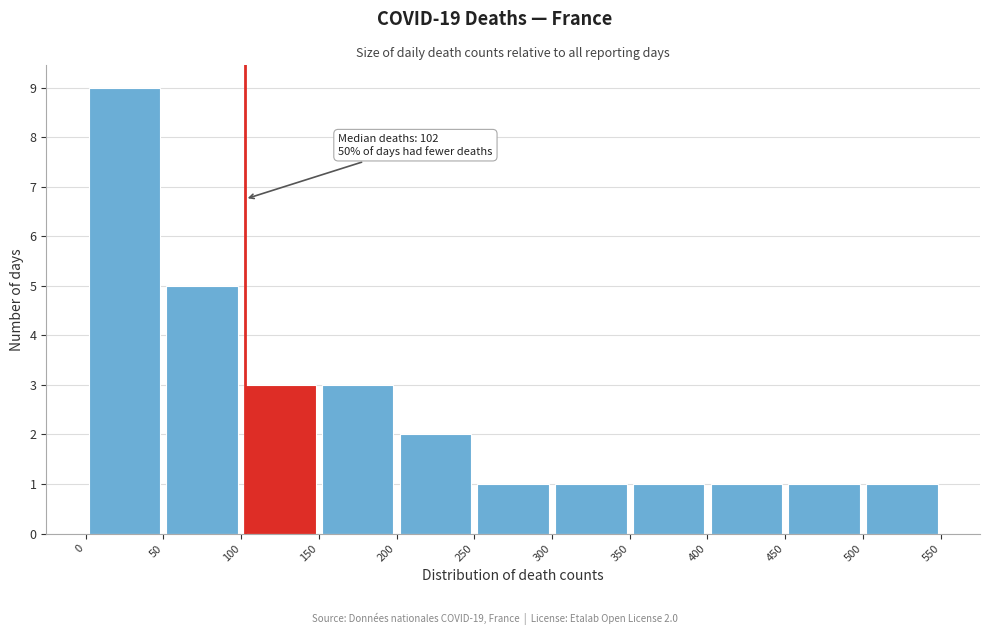

Over which range of the x-axis is the bar tallest?

0 to 50